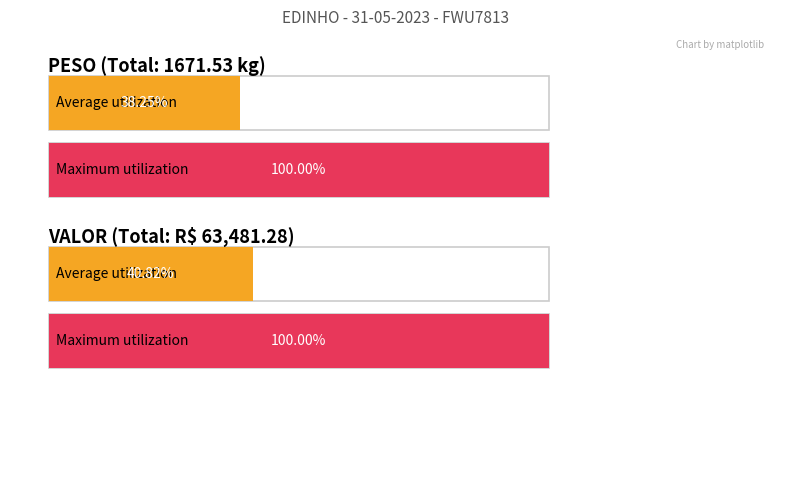

What is the minimum value for PESO?

8.9